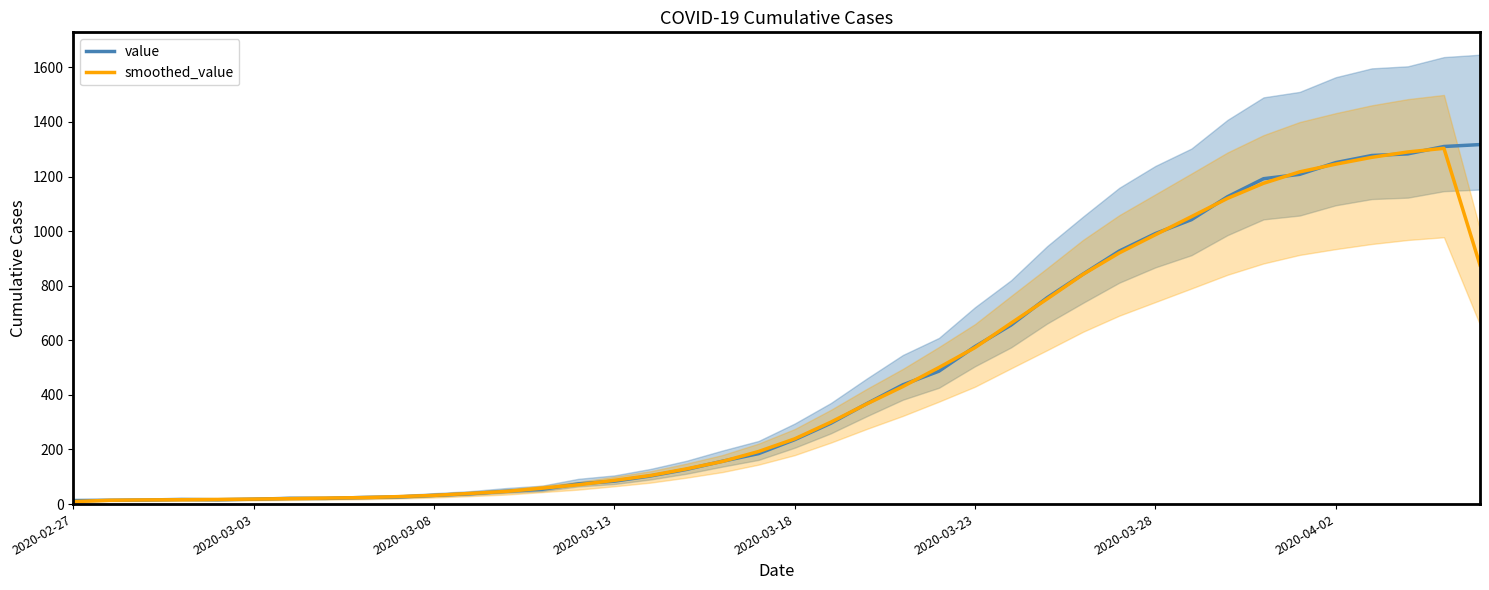

At how many categories does at least one series exceed 472?

16